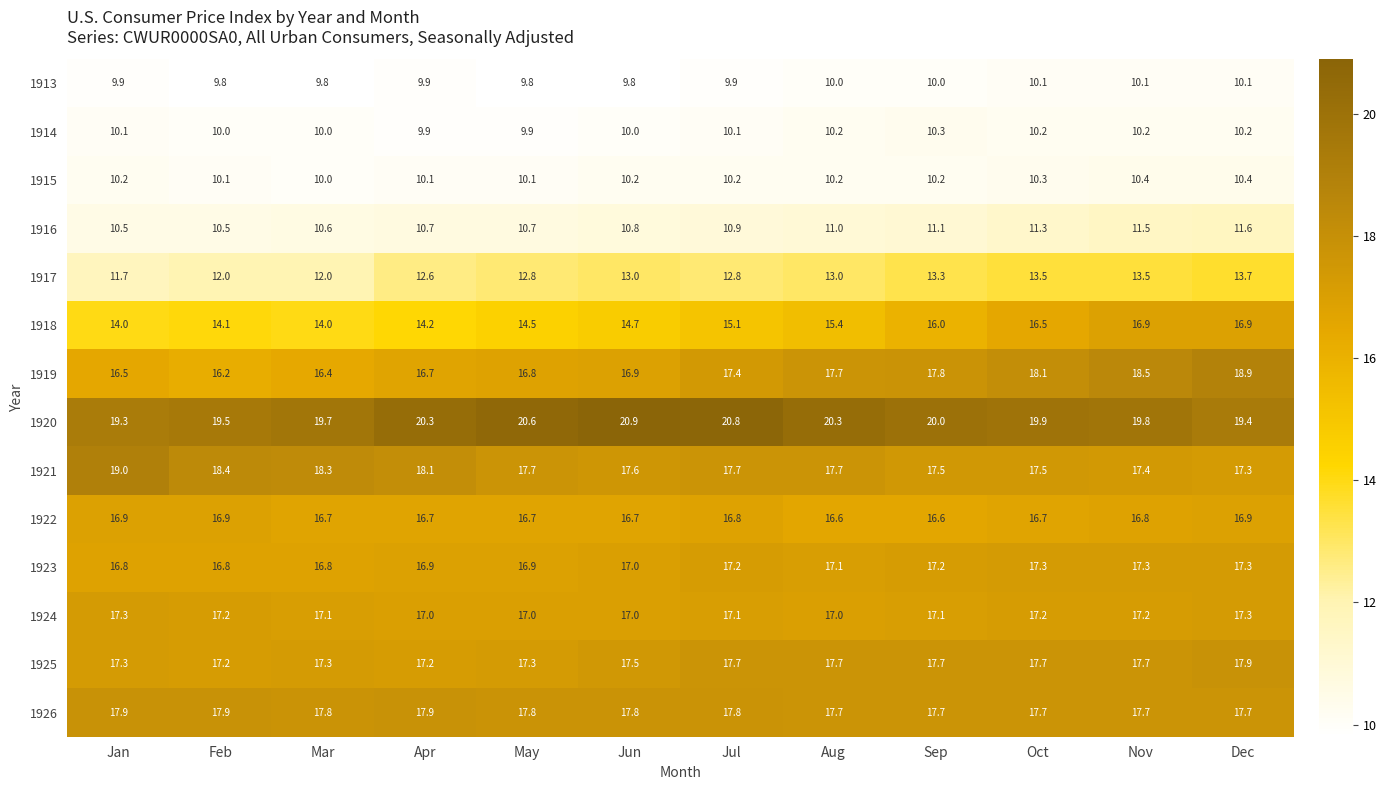

Rank the categories by 1919 value from highest to lowest.

Dec, Nov, Oct, Sep, Aug, Jul, Jun, May, Apr, Jan, Mar, Feb